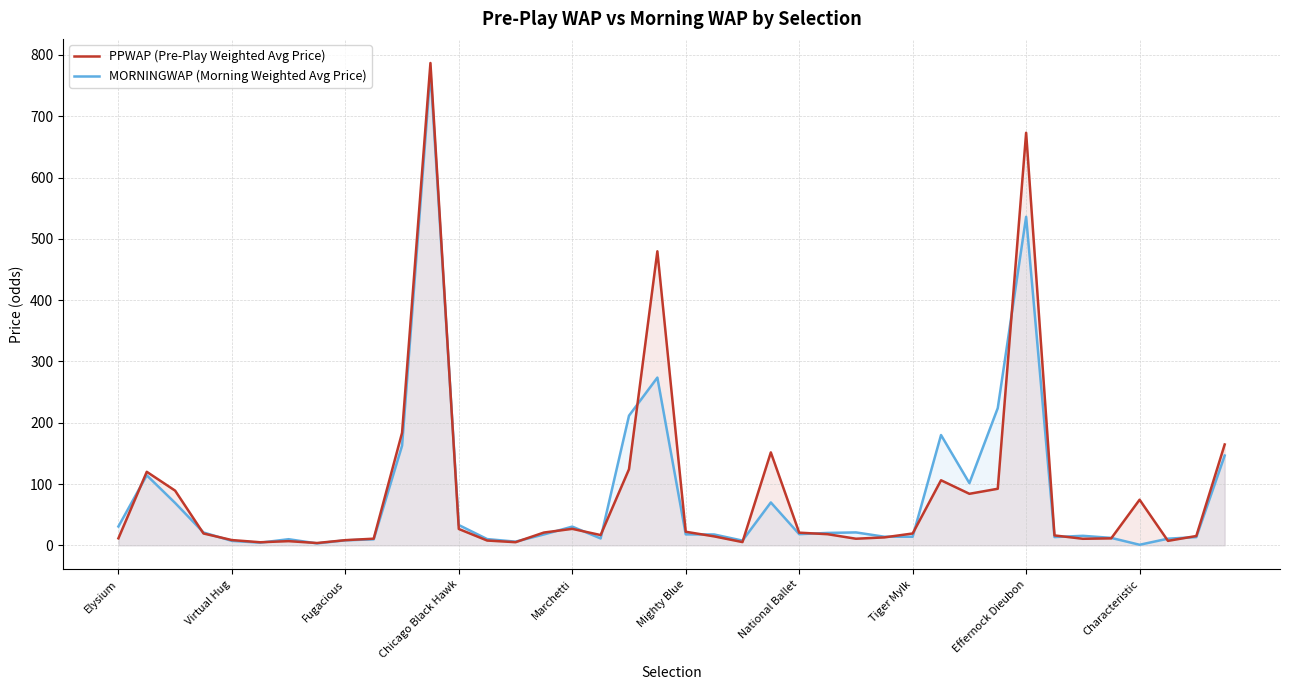

Reading left to right, what are all the values shown in this chart?

PPWAP (Pre-Play Weighted Avg Price): 11.5	120.0	89.3	19.4	8.7	5.1	6.9	3.9	8.5	10.9	183.7	786.8	26.8	7.9	5.2	20.9	26.9	16.8	124.2	479.7	22.2	14.7	5.4	151.7	20.7	18.2	10.8	13.0	19.4	106.2	84.1	92.3	673.0	16.2	10.8	11.4	74.5	7.4	15.3	164.6
MORNINGWAP (Morning Weighted Avg Price): 30.8	114.3	69.2	21.0	7.3	4.4	10.1	3.2	8.2	9.9	162.7	772.5	33.2	10.2	6.1	17.8	30.6	11.3	211.6	273.7	17.9	17.8	7.8	70.0	18.3	20.3	21.2	14.1	14.1	180.0	101.5	223.9	536.0	13.6	15.6	12.2	1.0	10.9	13.5	146.5